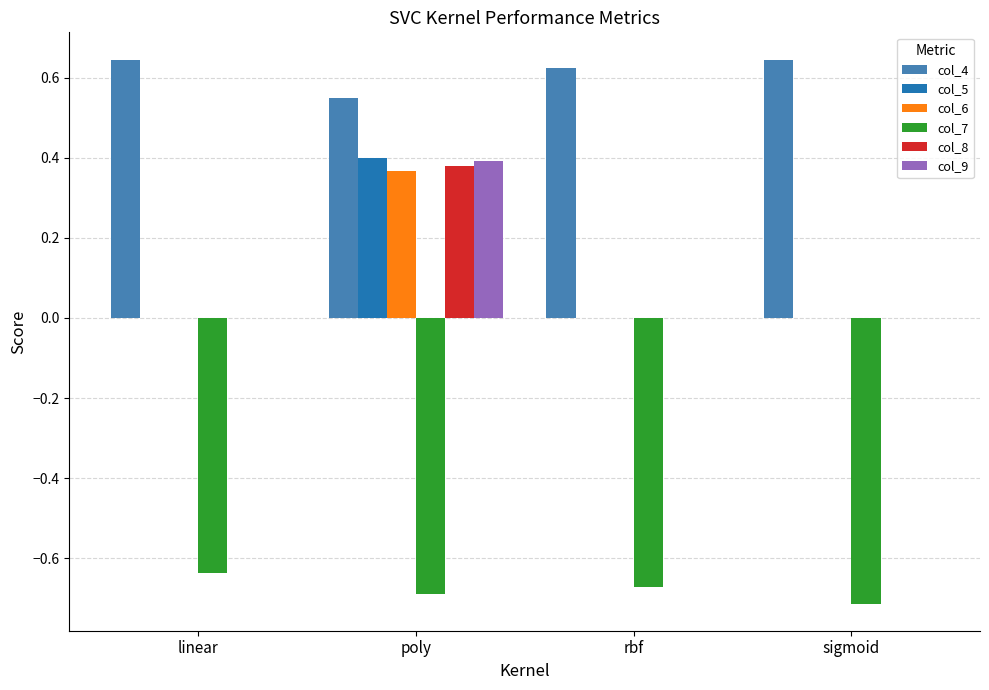

What are all the series names shown in the legend?

col_4, col_5, col_6, col_7, col_8, col_9